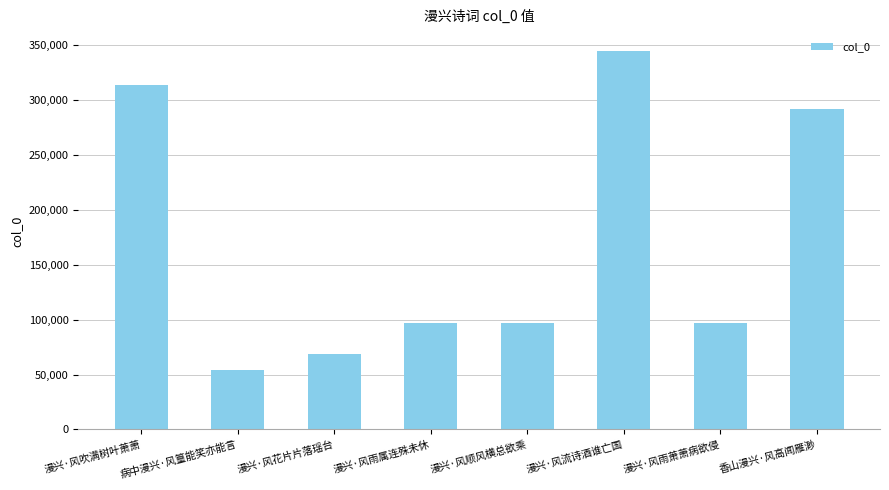

What is the average value?

170525